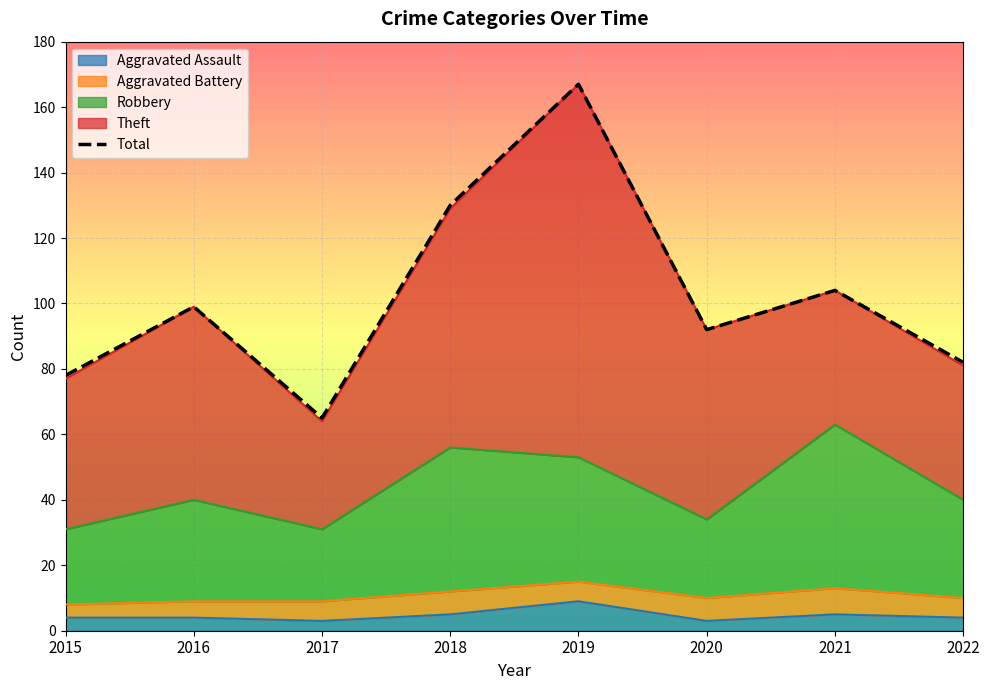

What is the ratio of the value at 2022 to the value at 2017?

1.3